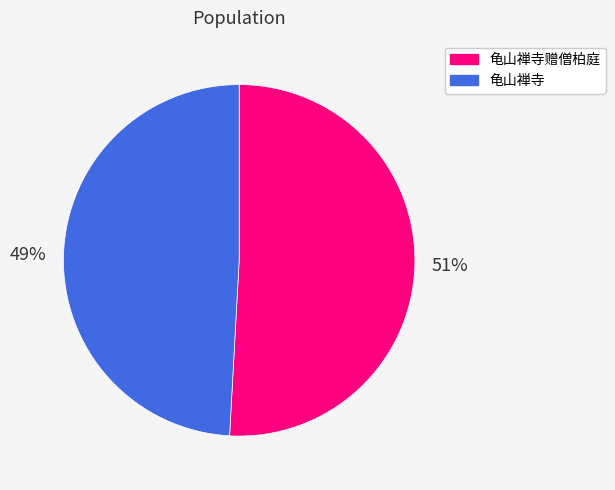

Which has a higher value, 龟山禅寺 or 龟山禅寺赠僧柏庭?

龟山禅寺赠僧柏庭